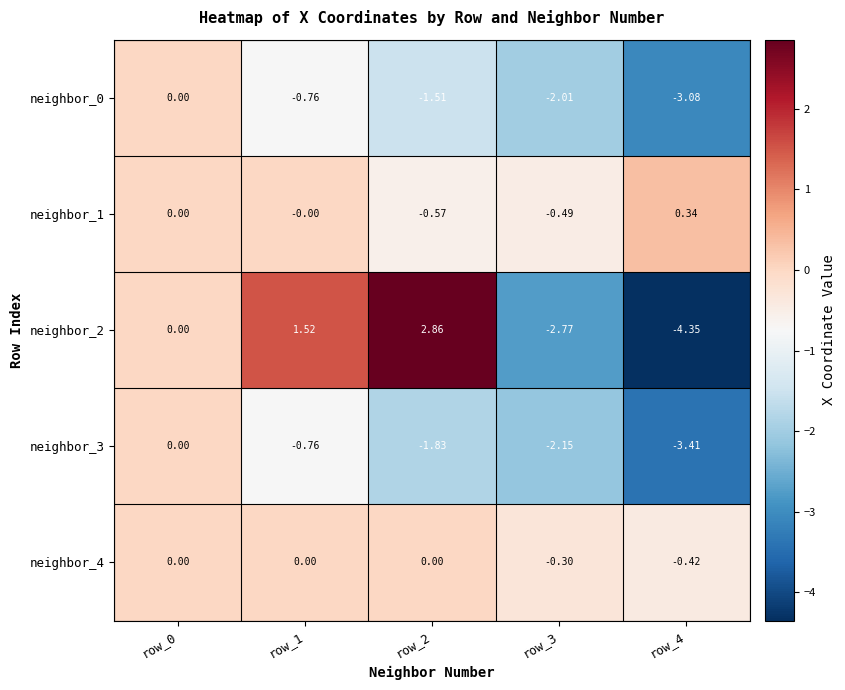

Is the value of neighbor_4 at row_3 greater than the value of neighbor_1 at row_3?

Yes